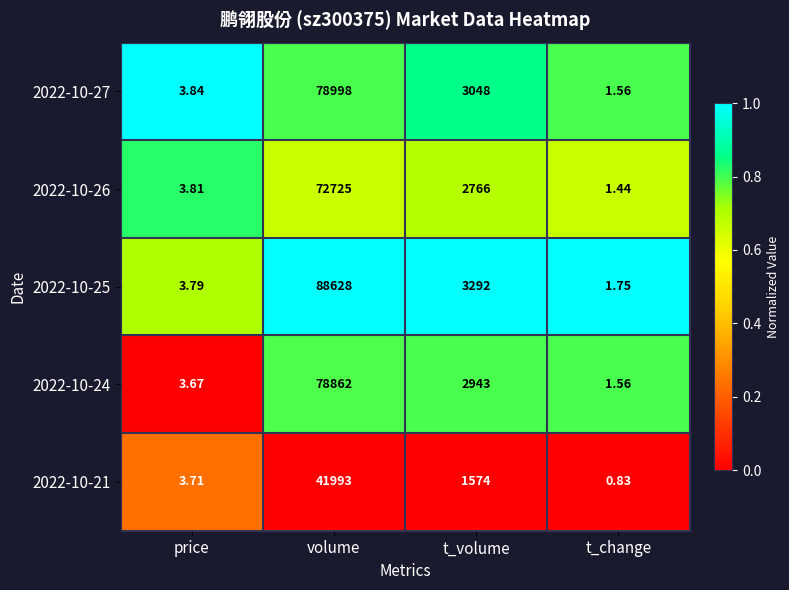

Is the value of 2022-10-21 at t_change greater than the value of 2022-10-26 at volume?

No